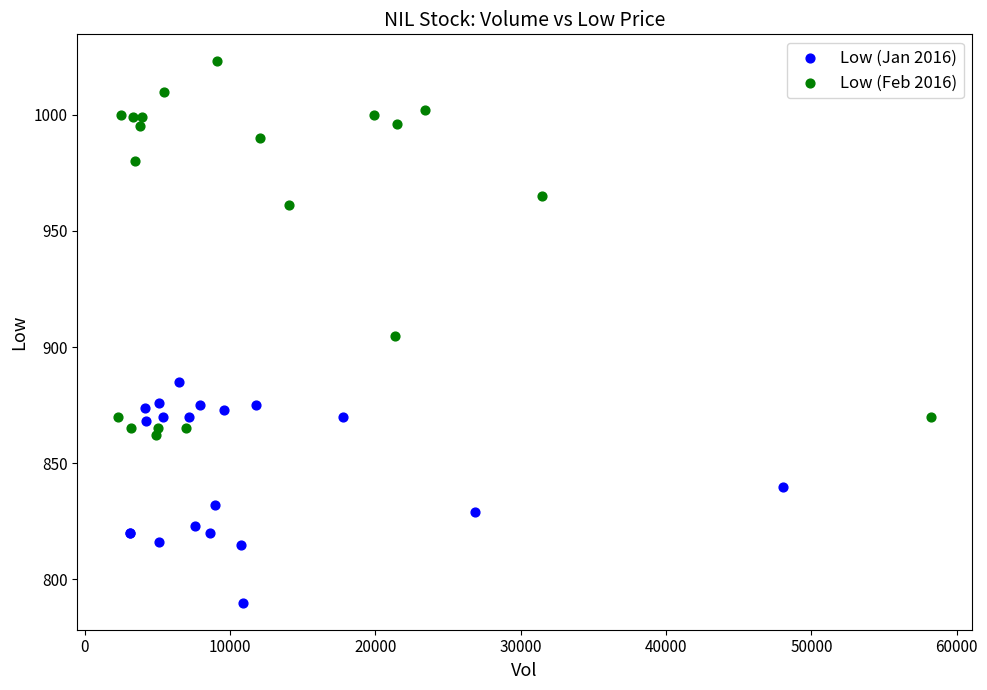

What are all the series names shown in the legend?

Low (Jan 2016), Low (Feb 2016)